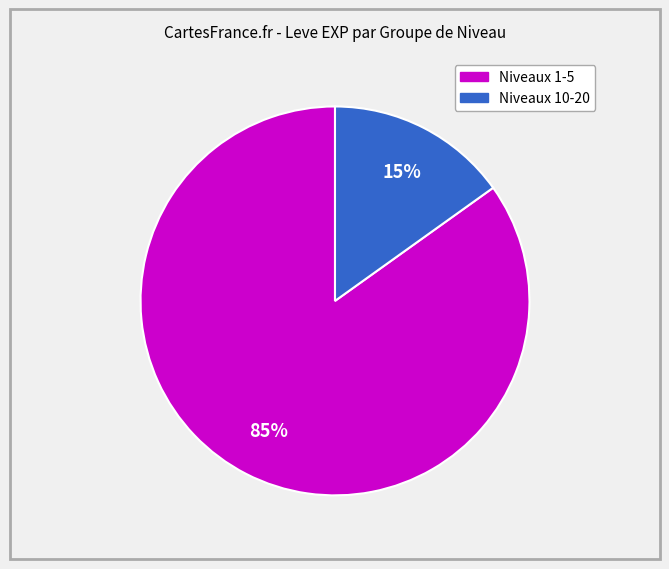

To the nearest percent, what is the average slice percentage?

50%